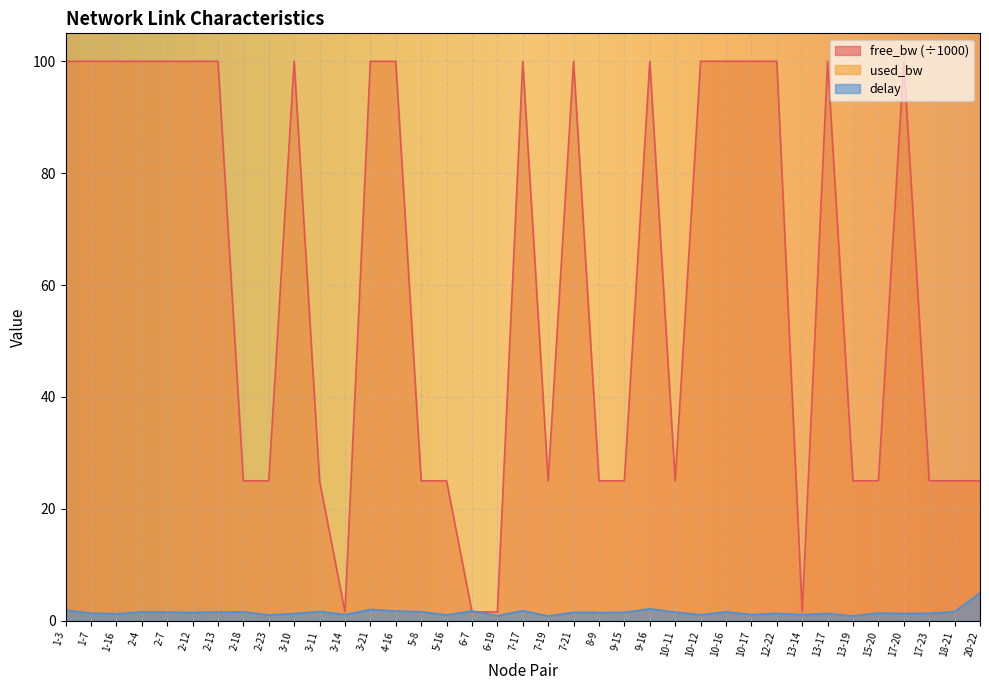

True or false: used_bw and free_bw intersect in this chart.

False